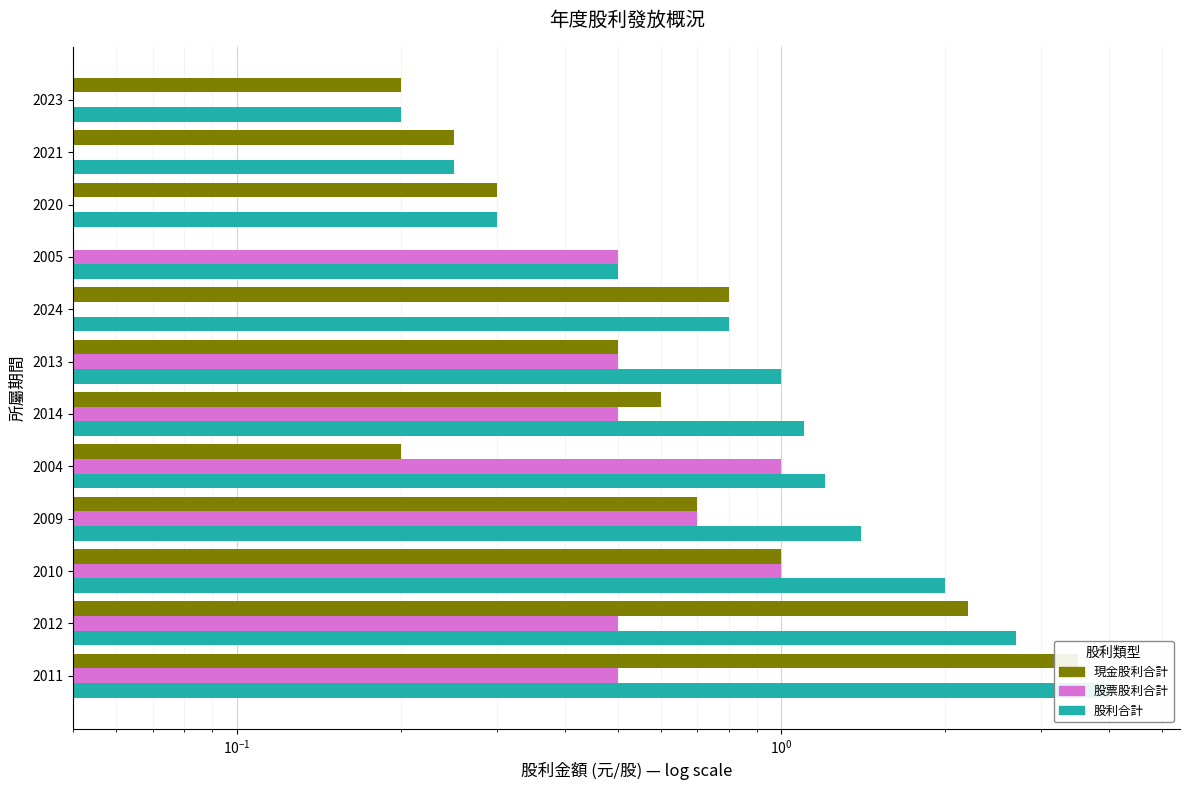

Are the bars horizontal?

Yes